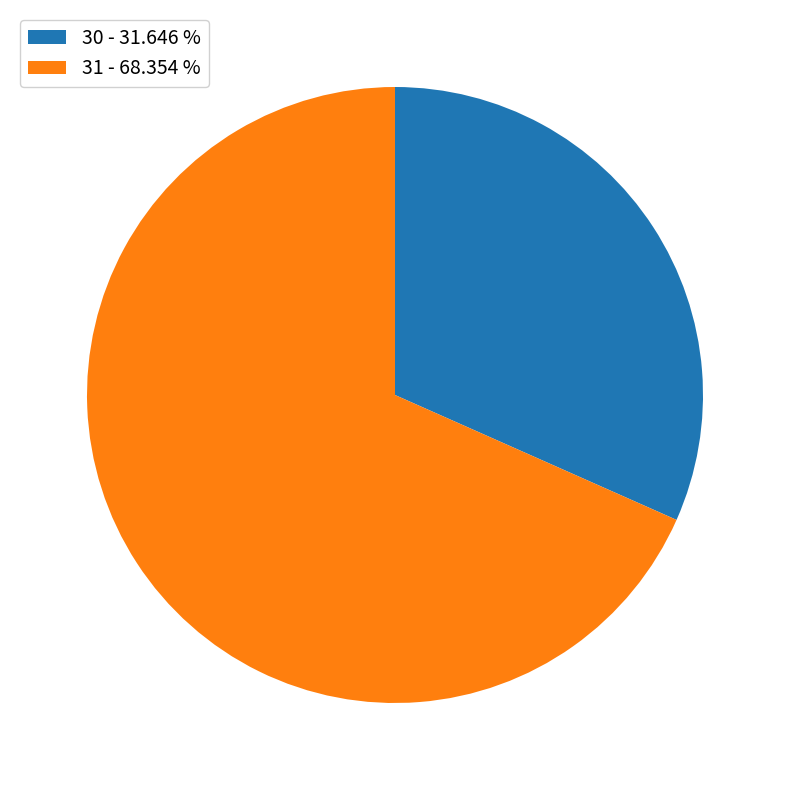

True or false: 31 accounts for 82% of the total.

False